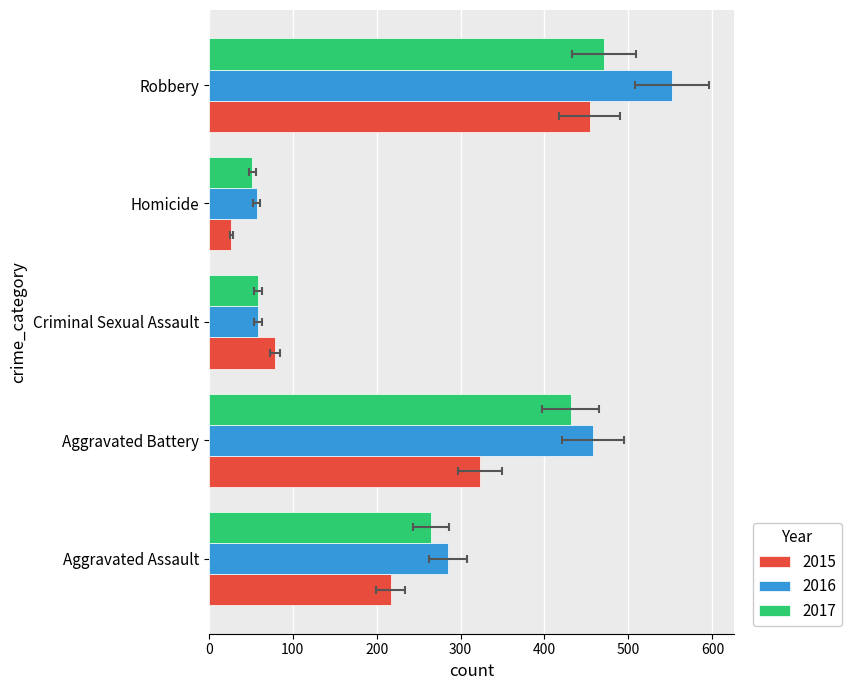

Reading left to right, what are all the values shown in this chart?

2015: Aggravated Assault=217	Aggravated Battery=323	Criminal Sexual Assault=79	Homicide=27	Robbery=454
2016: Aggravated Assault=285	Aggravated Battery=458	Criminal Sexual Assault=59	Homicide=57	Robbery=552
2017: Aggravated Assault=265	Aggravated Battery=431	Criminal Sexual Assault=59	Homicide=52	Robbery=471